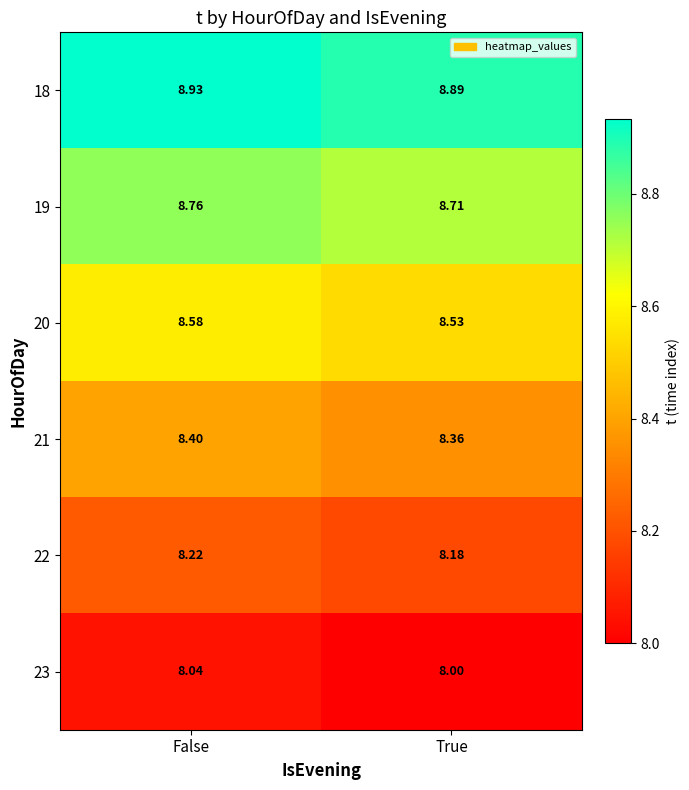

Rank the series by their maximum value, from lowest to highest.

23, 22, 21, 20, 19, 18